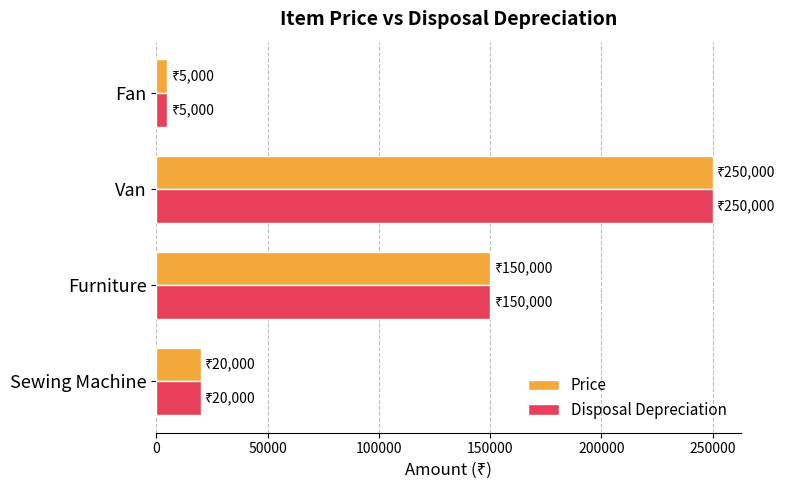

What are all the series names shown in the legend?

Price, Disposal Depreciation